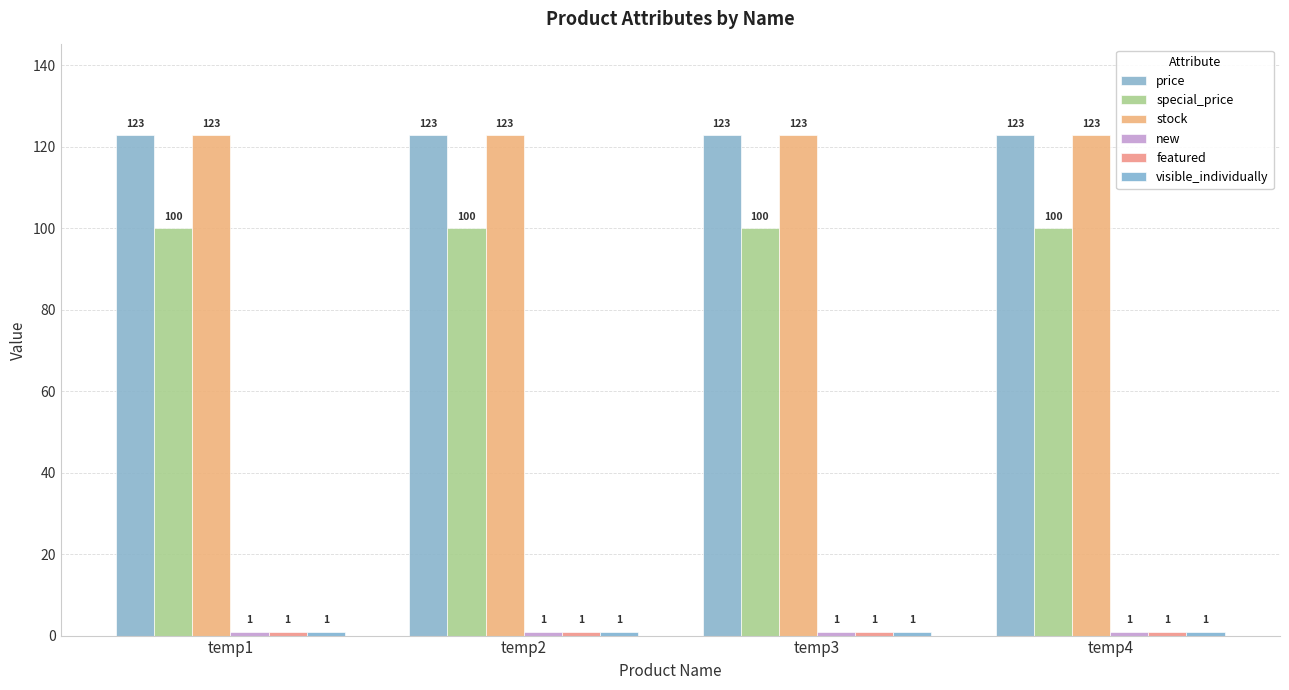

Does the chart contain stacked bars?

No